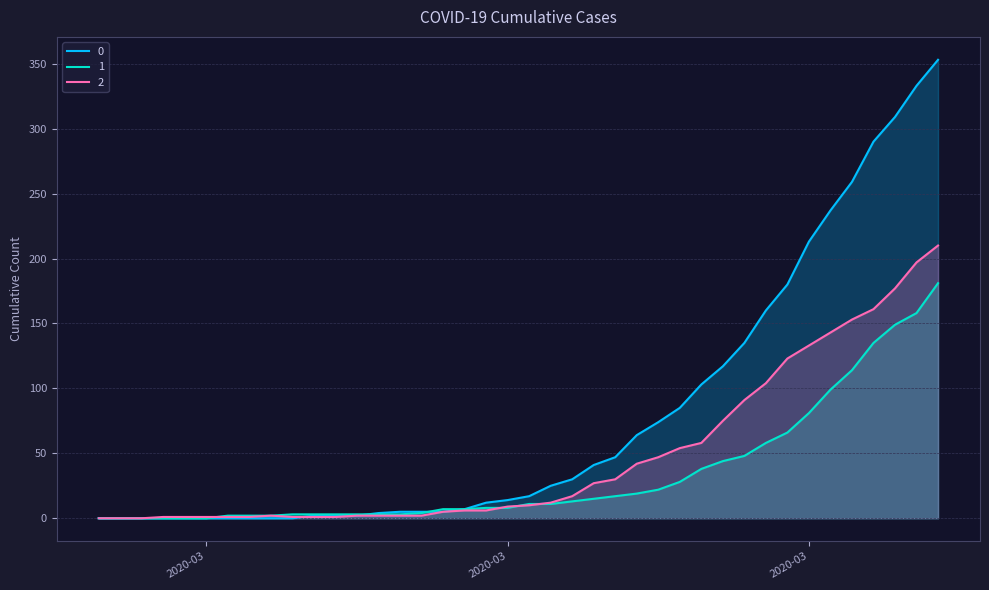

Reading right to left, list all the values displayed in this chart.

0: 353	333	309	290	259	237	213	180	160	135	117	103	85	74	64	47	41	30	25	17	14	12	7	5	5	5	4	2	2	2	0	0	0	0	0	0	0	0	0	0
1: 181	158	149	135	114	99	81	66	58	48	44	38	28	22	19	17	15	13	11	11	8	8	7	7	4	3	3	3	3	3	3	2	2	2	0	0	0	0	0	0
2: 210	197	177	161	153	143	133	123	104	91	75	58	54	47	42	30	27	17	12	10	9	6	6	5	2	2	2	2	1	1	1	2	1	1	1	1	1	0	0	0